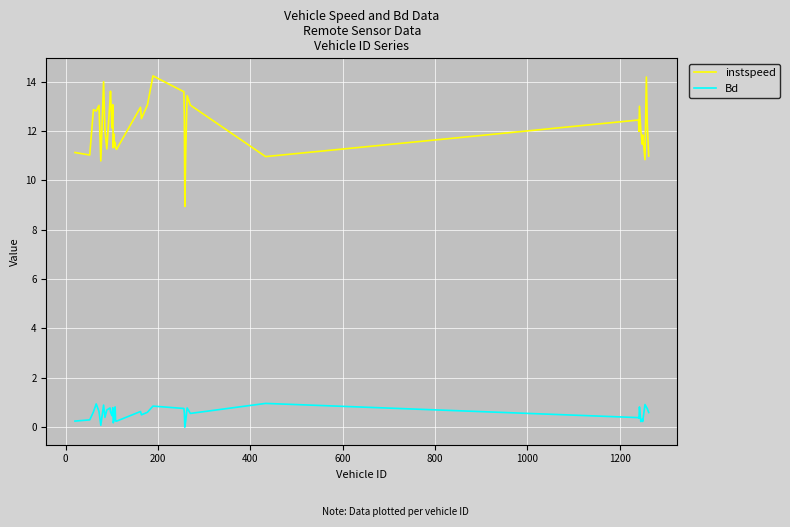

List the series in order of their peak value, highest first.

instspeed, Bd